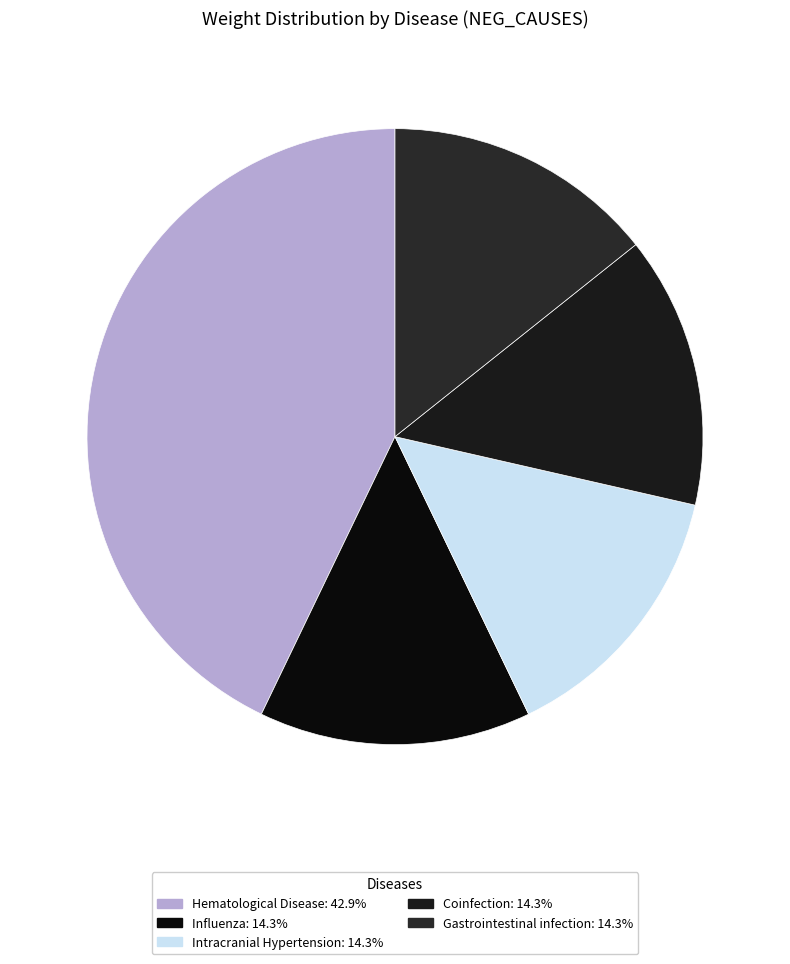

How many segments does this pie chart have?

5